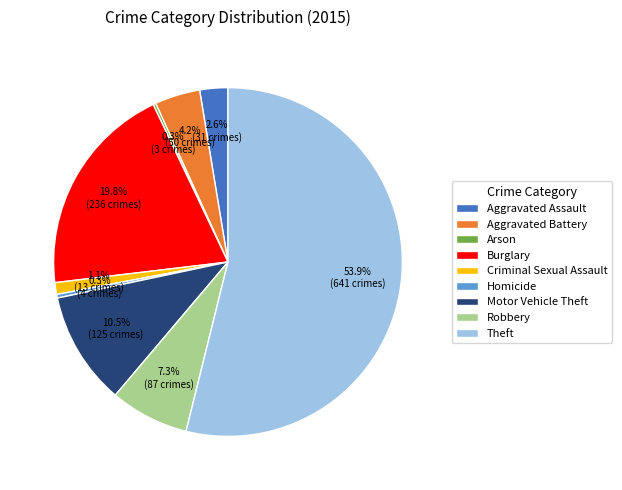

What is the ratio of the value at Burglary to the value at Theft?

0.4